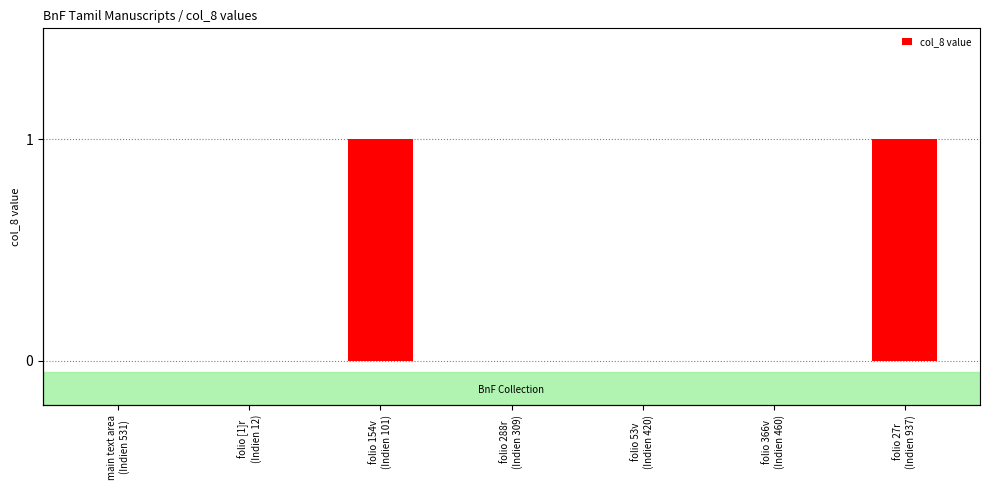

Reading left to right, transcribe all the data shown in this chart.

0	0	1	0	0	0	1